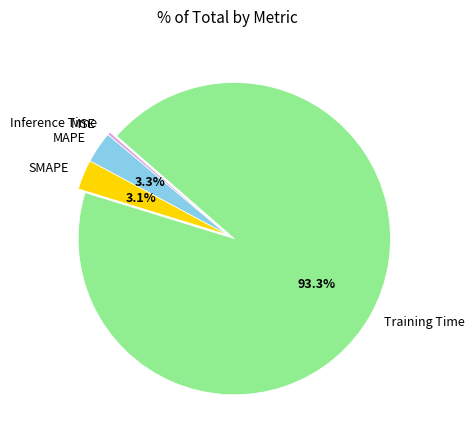

Is there any slice that represents more than half of the pie?

Yes